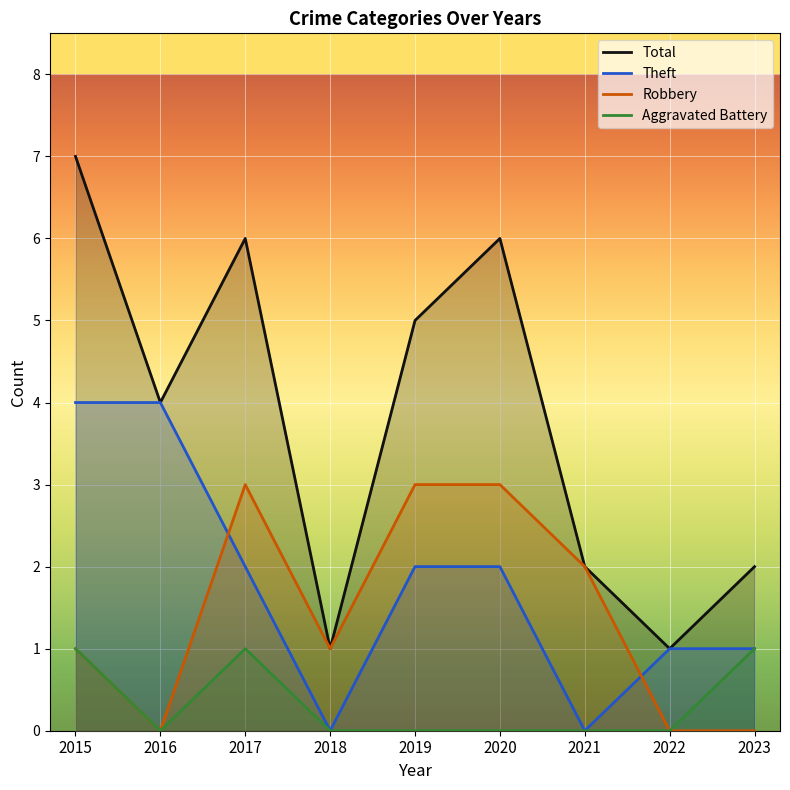

What is the sum of the Theft values at 2020 and 2015?

6